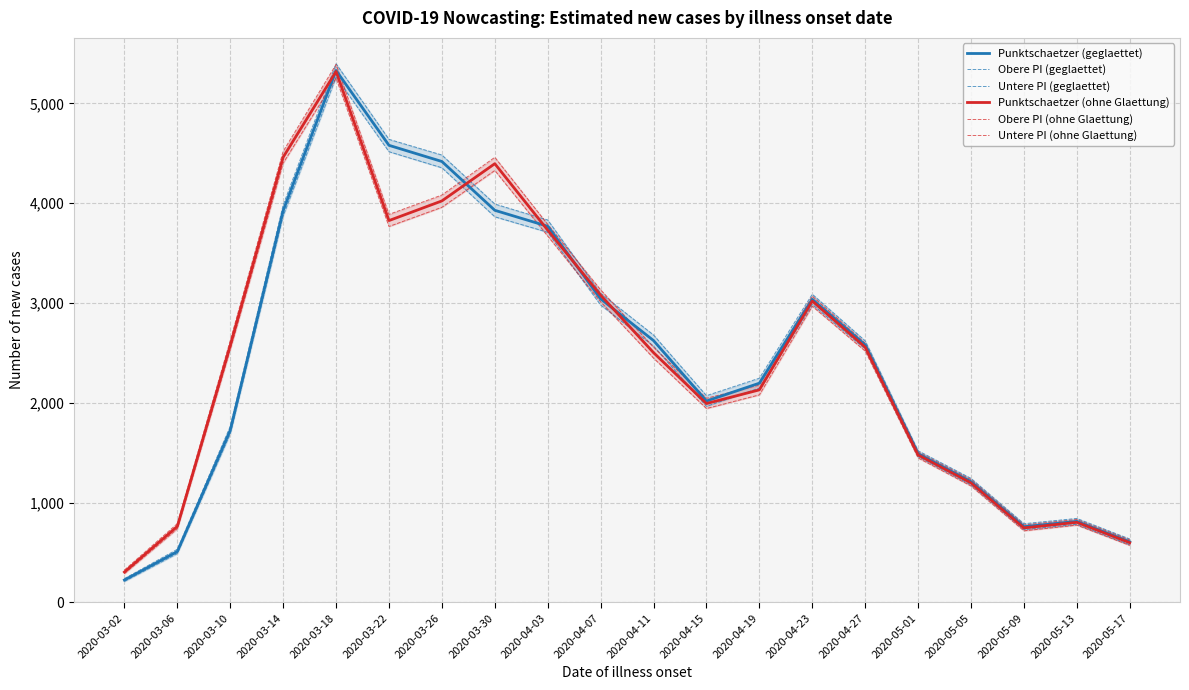

How many values in the Obere PI (geglaettet) series exceed 2621?

9